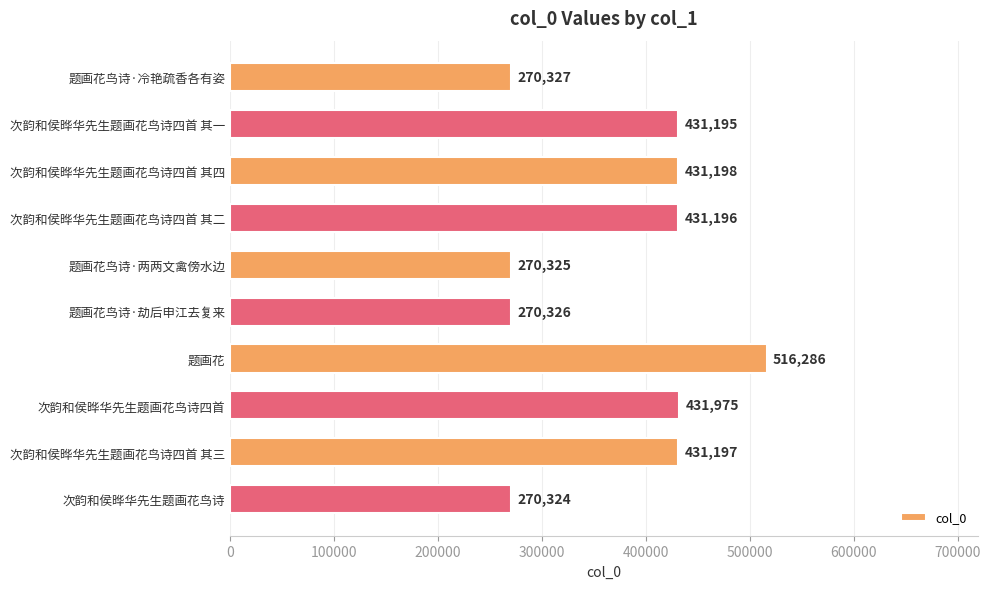

How many data points are less than 431196?

5